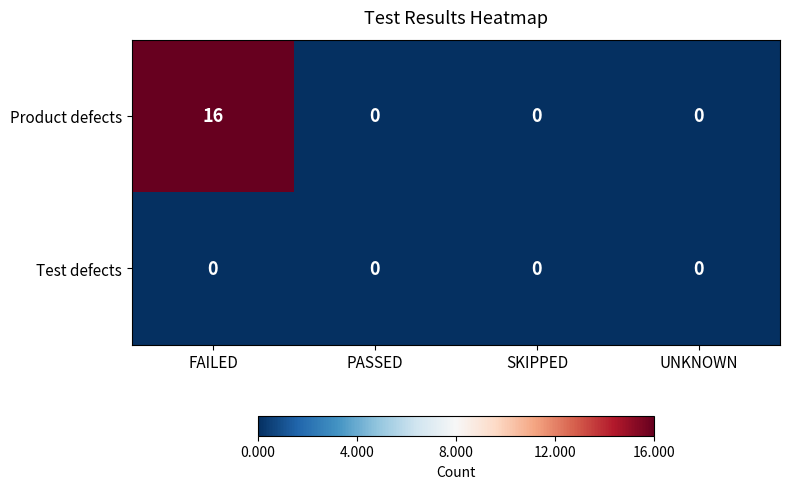

What is the maximum value for Product defects?

16